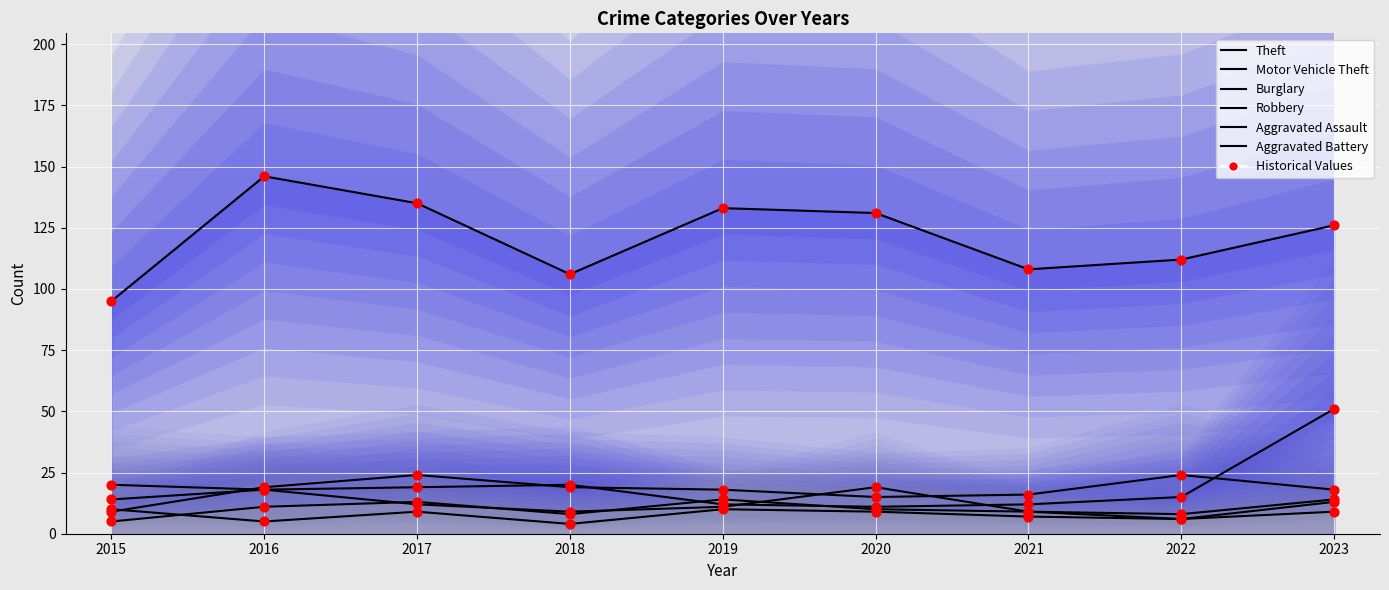

At how many categories does at least one series exceed 73?

9